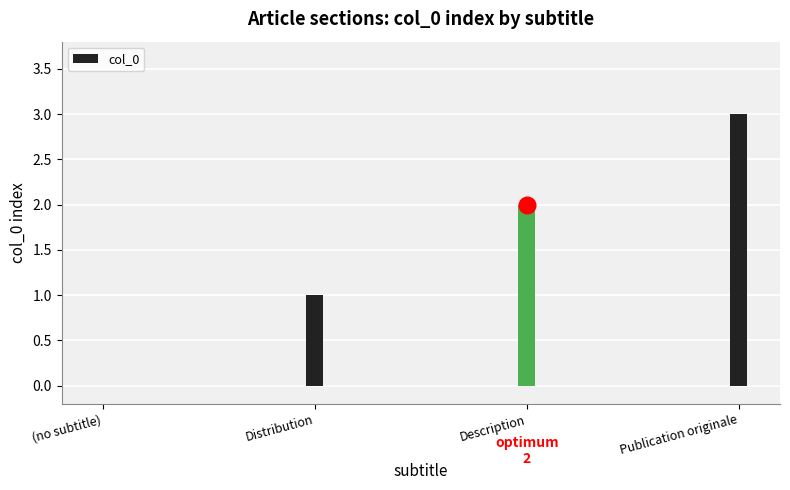

Is it true that the value at Description is 2?

True